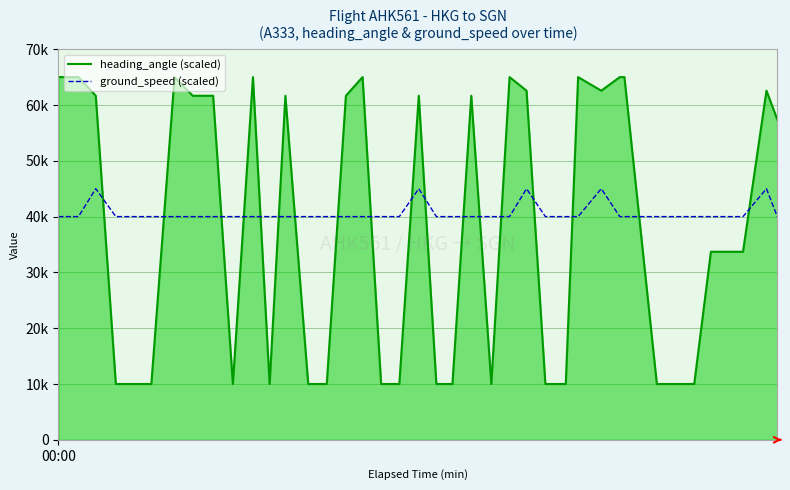

Does the chart display data point markers on the line(s)?

No